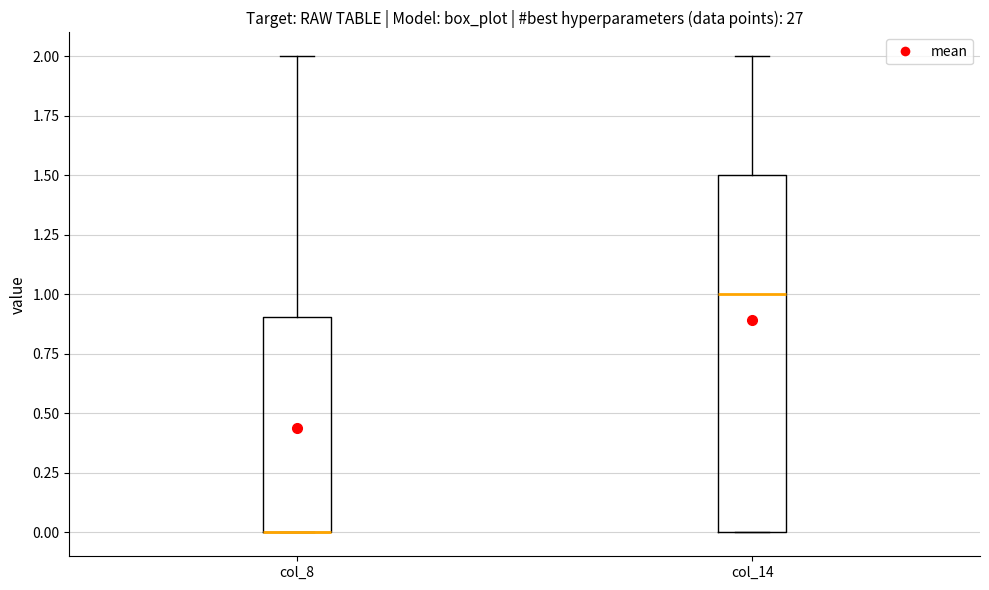

Reading left to right, read every box against the y-axis: the position of its median line, the range the box covers, and the ends of its whiskers. The values are not printed on the chart, so give them approximately, as read against the axis.

col_8: median 0.0 (drawn on the box's lower edge), box 0.0 to 0.9, whiskers 0.0 to 2.0
col_14: median 1.0, box 0.0 to 1.5, whiskers 0.0 to 2.0